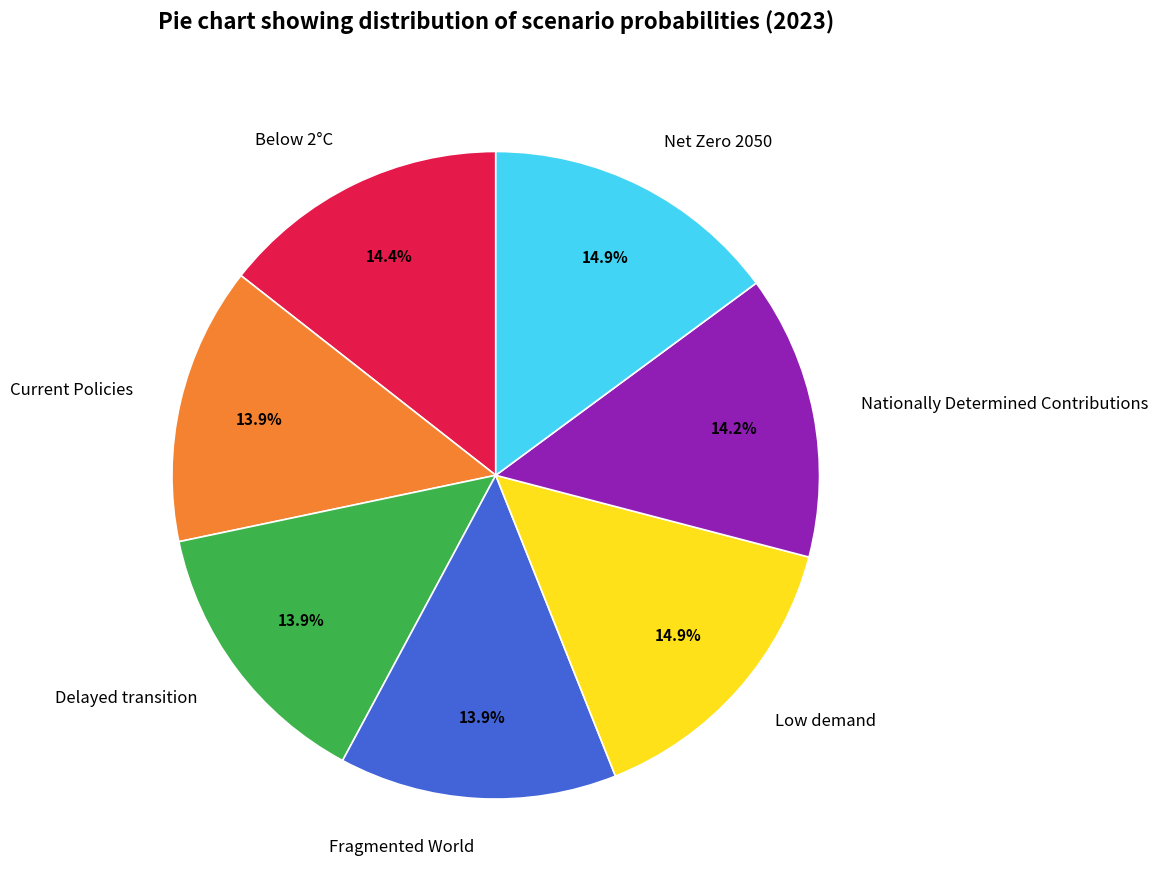

To the nearest percent, what portion does Low demand represent?

15%